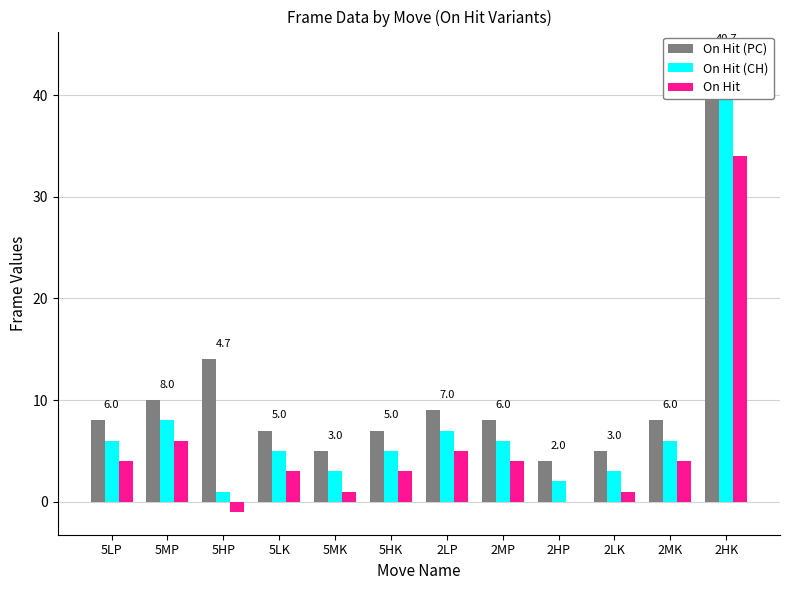

At how many categories does at least one series exceed 40?

1